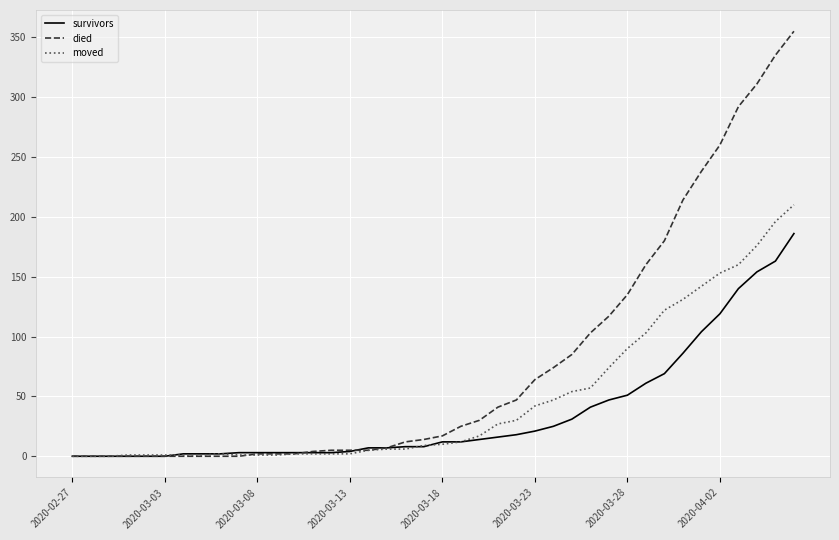

Is this an area chart (filled region under the line)?

No